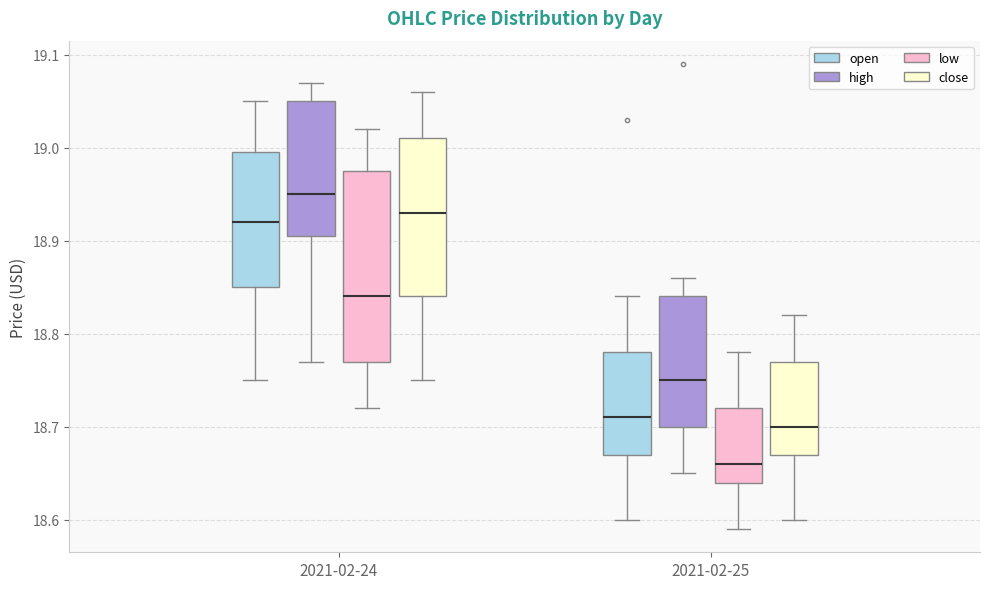

Reading left to right, read every box against the y-axis: the position of its median line, the range the box covers, and the ends of its whiskers. The values are not printed on the chart, so give them approximately, as read against the axis.

2021-02-24 (open): median 18.92, box 18.85 to 19.00, whiskers 18.75 to 19.05
2021-02-24 (high): median 18.95, box 18.91 to 19.05, whiskers 18.77 to 19.07
2021-02-24 (low): median 18.84, box 18.77 to 18.98, whiskers 18.72 to 19.02
2021-02-24 (close): median 18.93, box 18.84 to 19.01, whiskers 18.75 to 19.06
2021-02-25 (open): median 18.71, box 18.67 to 18.78, whiskers 18.60 to 18.84
2021-02-25 (high): median 18.75, box 18.70 to 18.84, whiskers 18.65 to 18.86
2021-02-25 (low): median 18.66, box 18.64 to 18.72, whiskers 18.59 to 18.78
2021-02-25 (close): median 18.70, box 18.67 to 18.77, whiskers 18.60 to 18.82